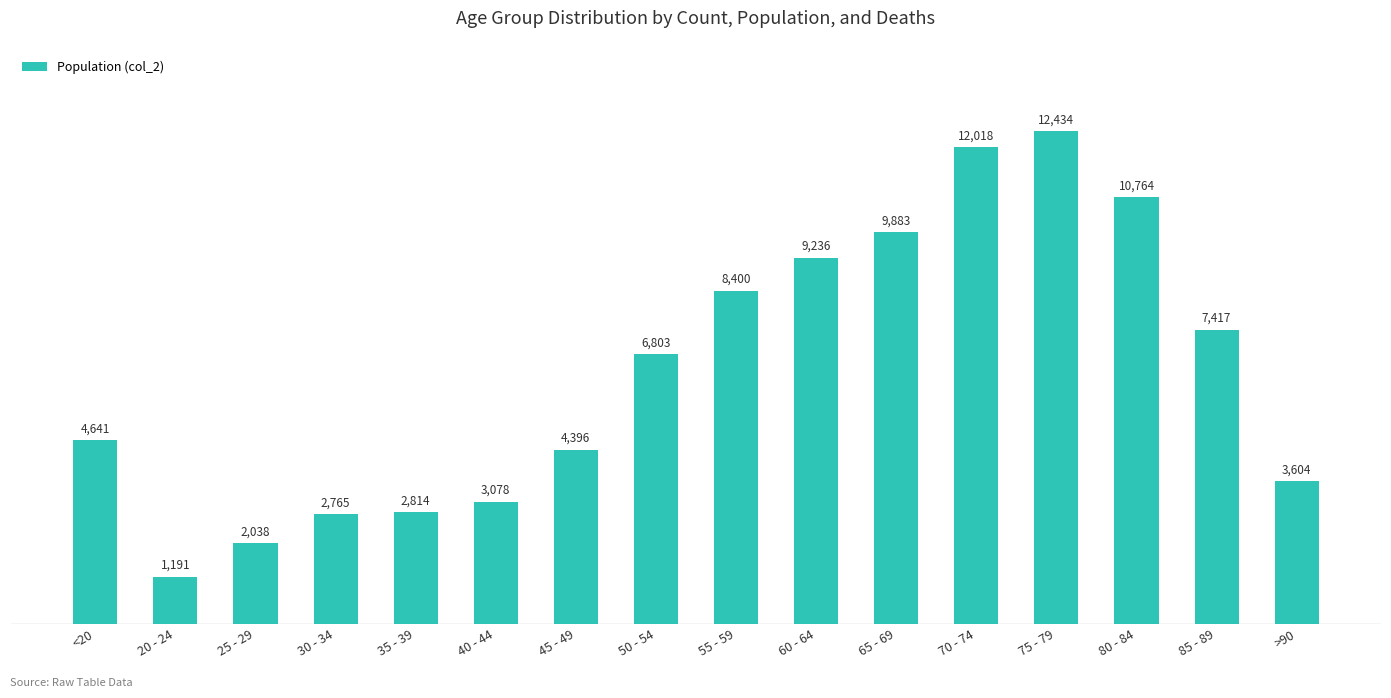

What is the sum of the values at 75 - 79 and 80 - 84?

23198